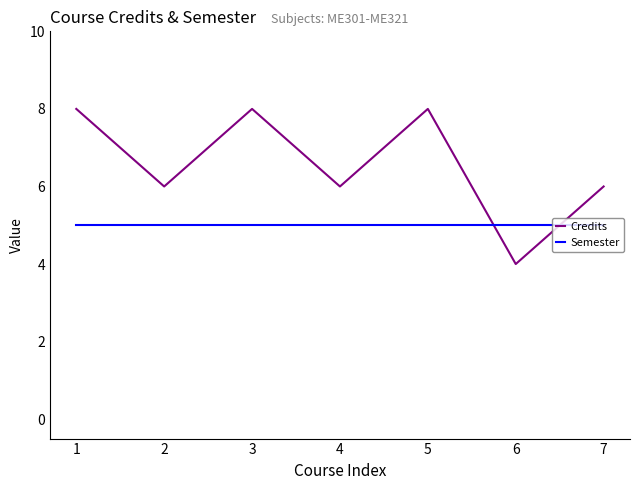

What is the difference between the second highest and minimum values in the Credits series?

4